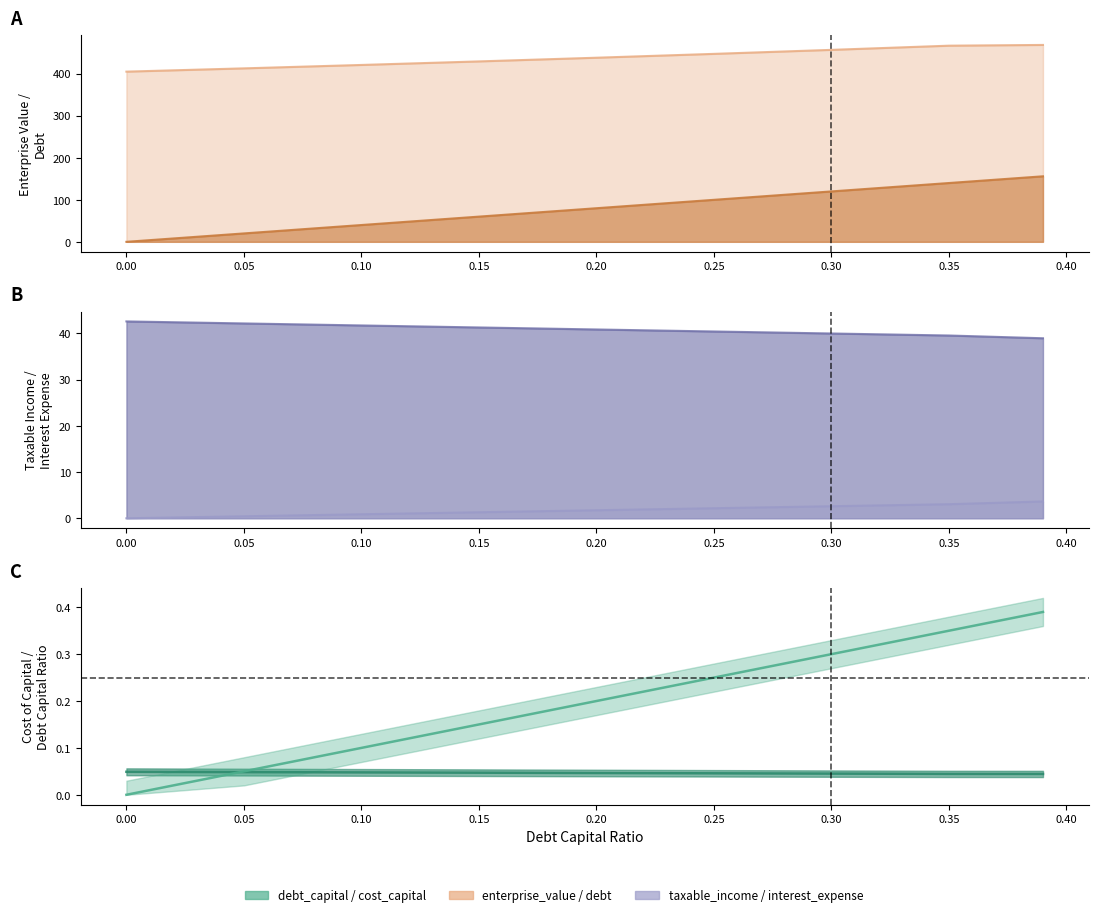

Does the chart display data point markers on the line(s)?

No